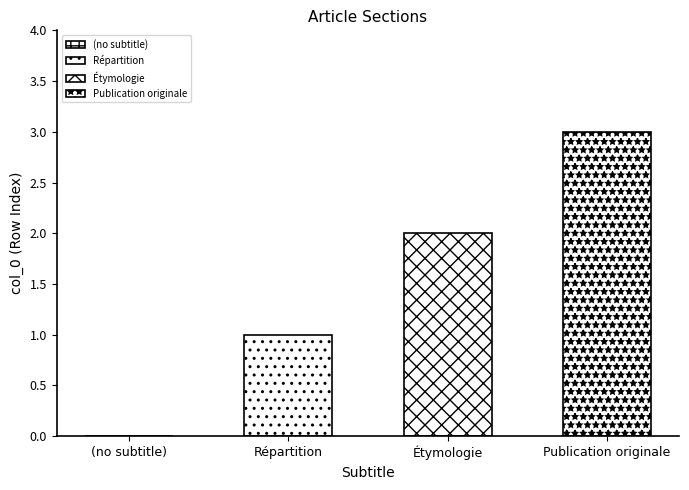

At which label does the data first exceed 2?

Publication originale